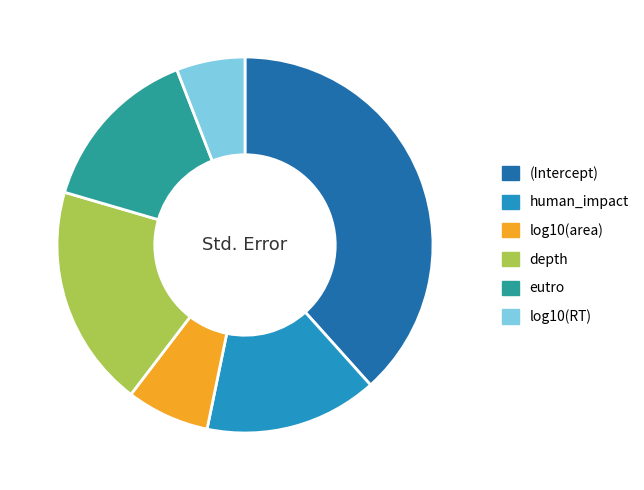

The human_impact slice represents 15% of the pie. True or false?

True